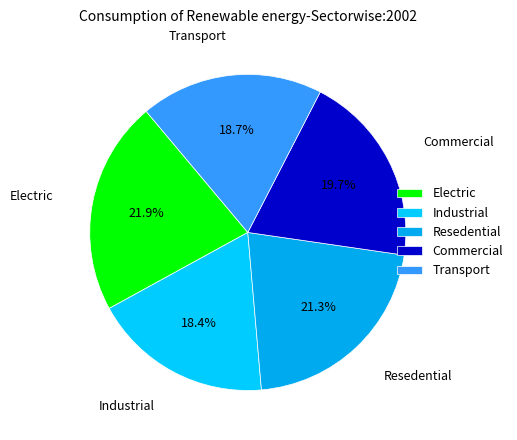

What is the ratio of the value at Transport to the value at Industrial?

1.0